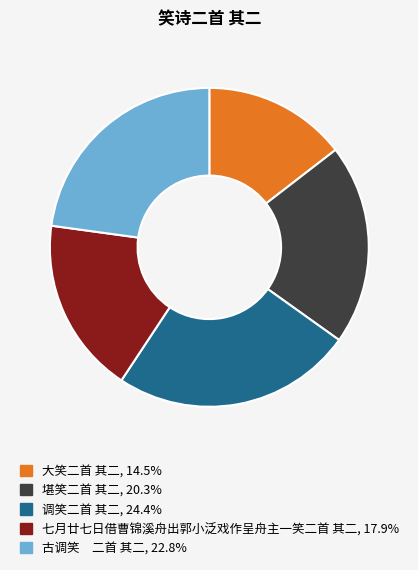

Combined, do 堪笑二首 其二 and 调笑二首 其二 account for over 50%?

No